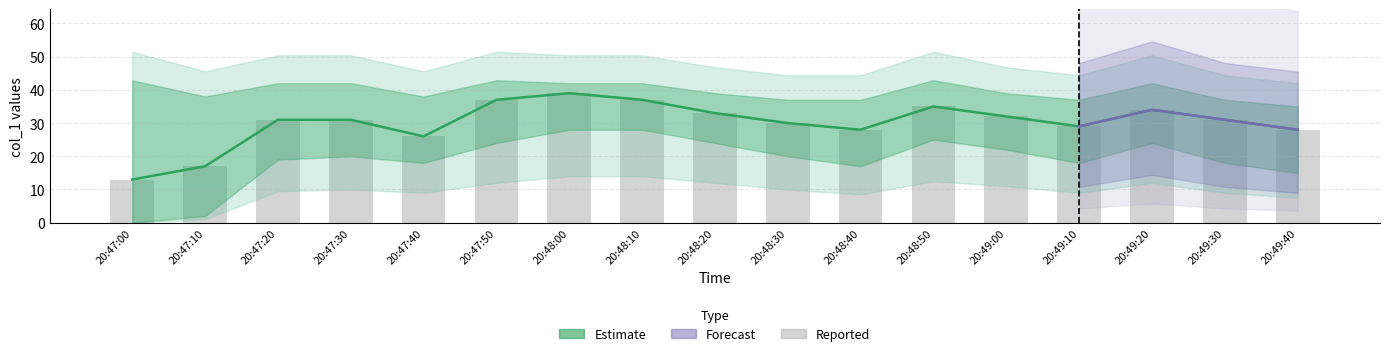

Reading right to left, extract all data points from this chart.

col_1: 28	31	34	29	32	35	28	30	33	37	39	37	26	31	31	17	13
bars: 28	31	34	29	32	35	28	30	33	37	39	37	26	31	31	17	13